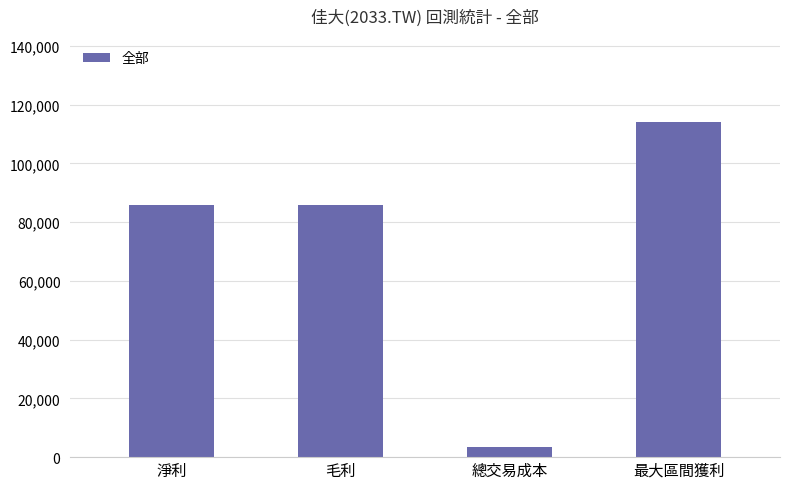

What is the sum of the values at 最大區間獲利 and 總交易成本?

117259